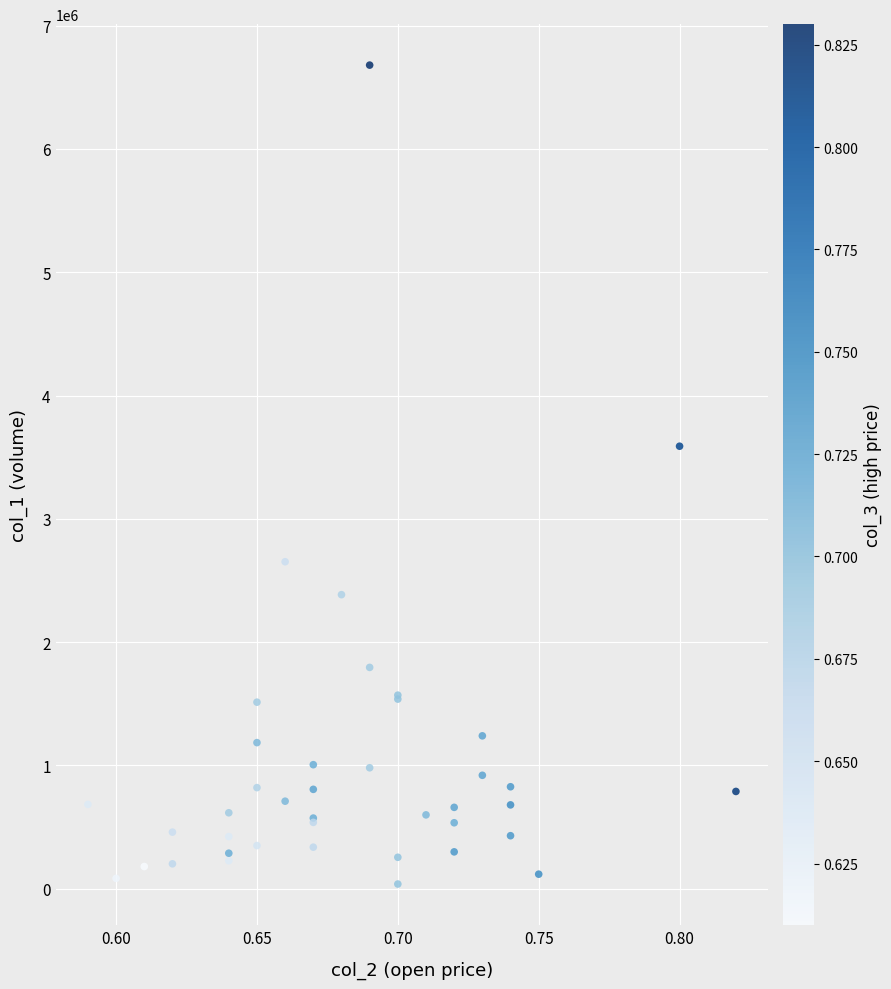

What Y value in the scatter plot is closest to 3359000?

3589000